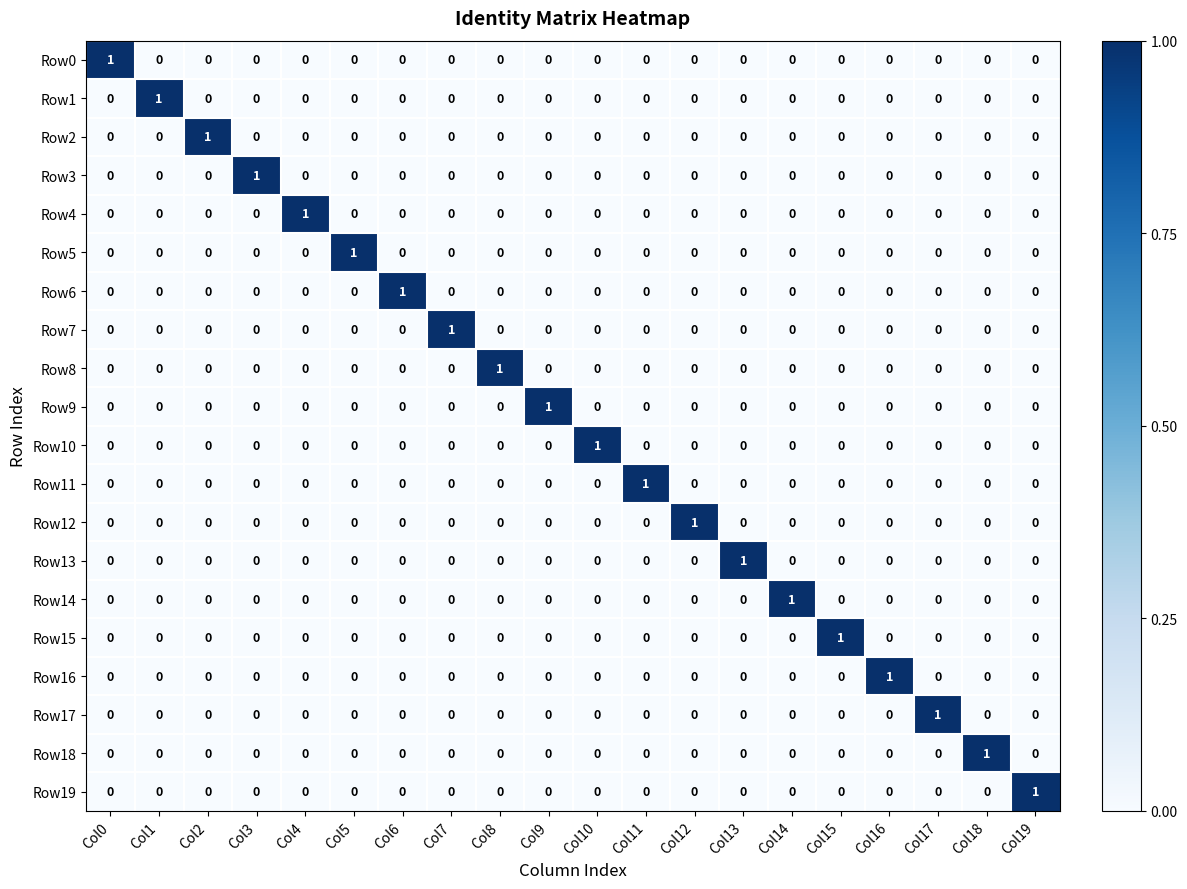

How many Row5 values are between 0 and 1?

20